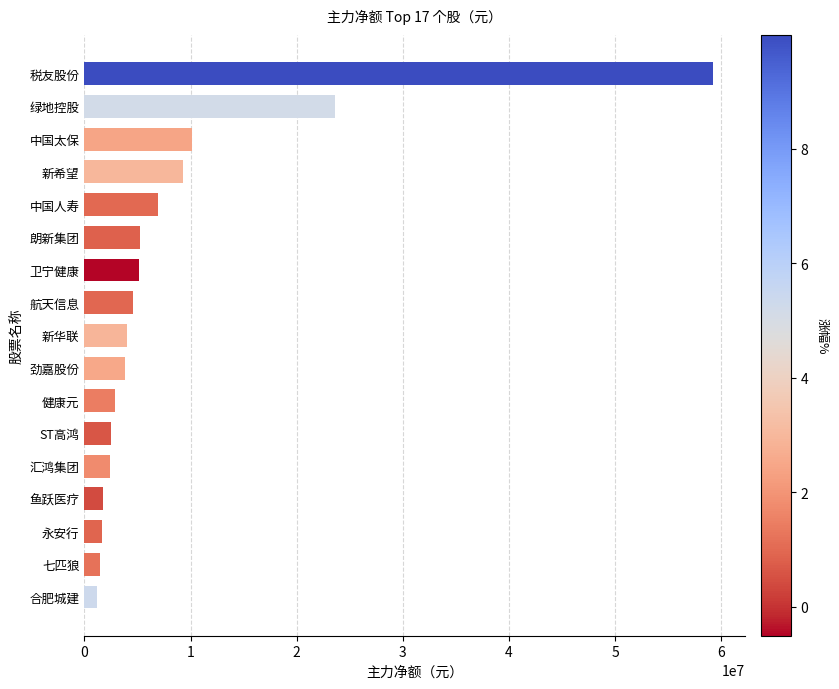

What is the minimum value shown in the chart?

1163200